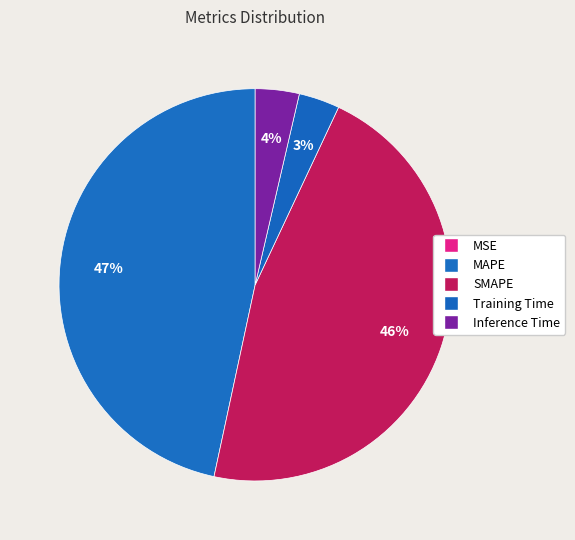

To the nearest percent, what percentage of the pie is Inference Time?

4%